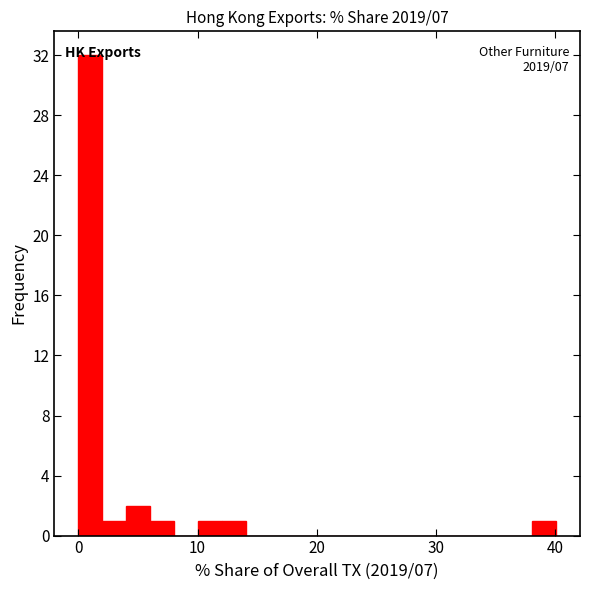

Around what value on the x-axis is the tallest bar? Give the approximate position of its centre, as read against the axis.

1